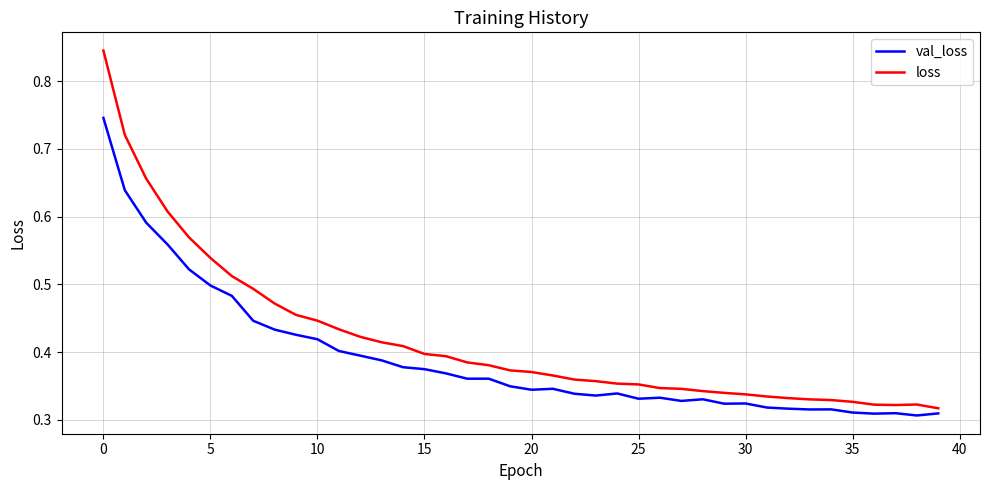

List the series in order of their overall mean, highest first.

loss, val_loss